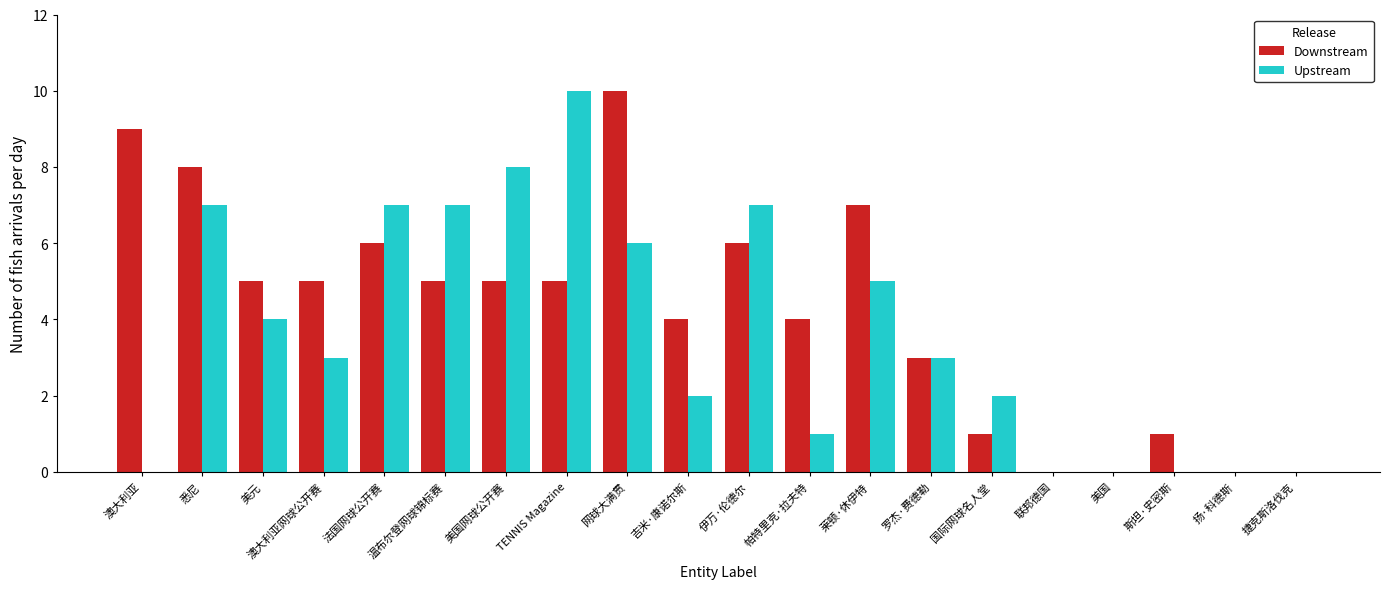

Which series has the largest total across all categories?

Downstream